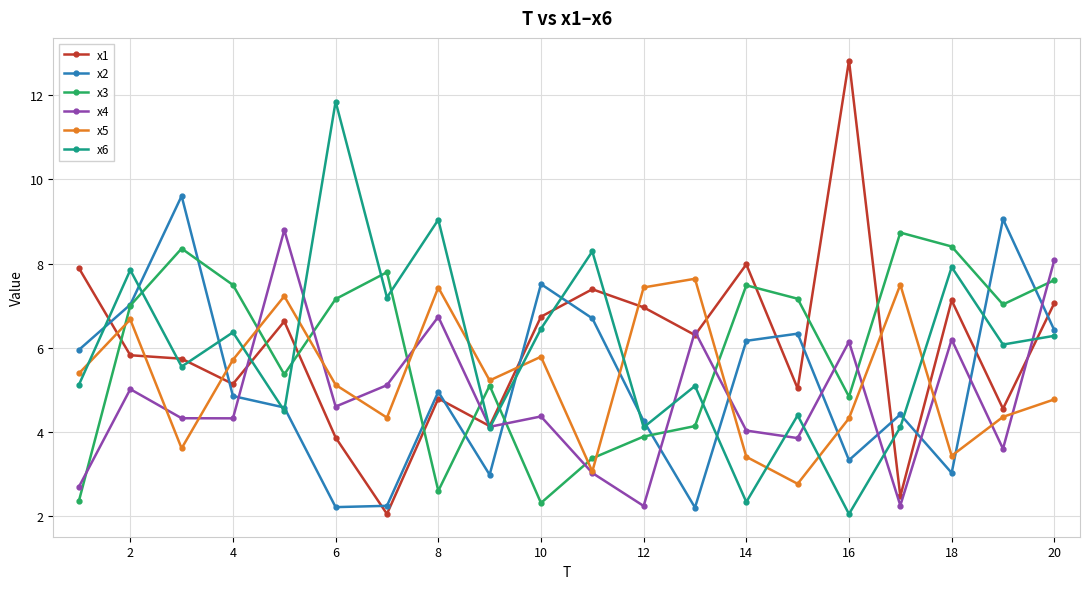

After their last crossing, which series has the higher values: x3 or x1?

x3